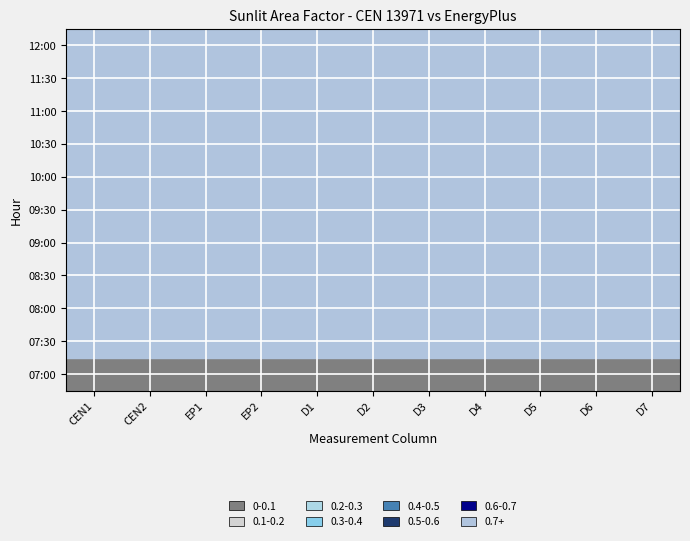

Which series changed the most between 0 and 5?

11:30